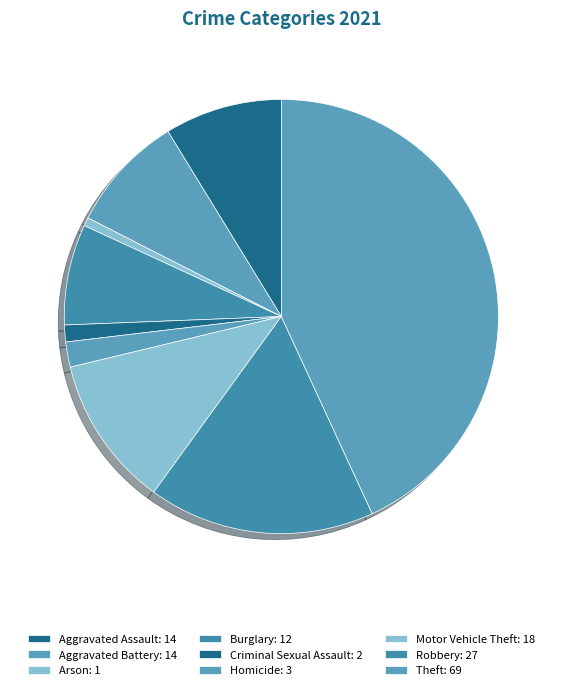

To the nearest percent, what portion does Homicide represent?

2%